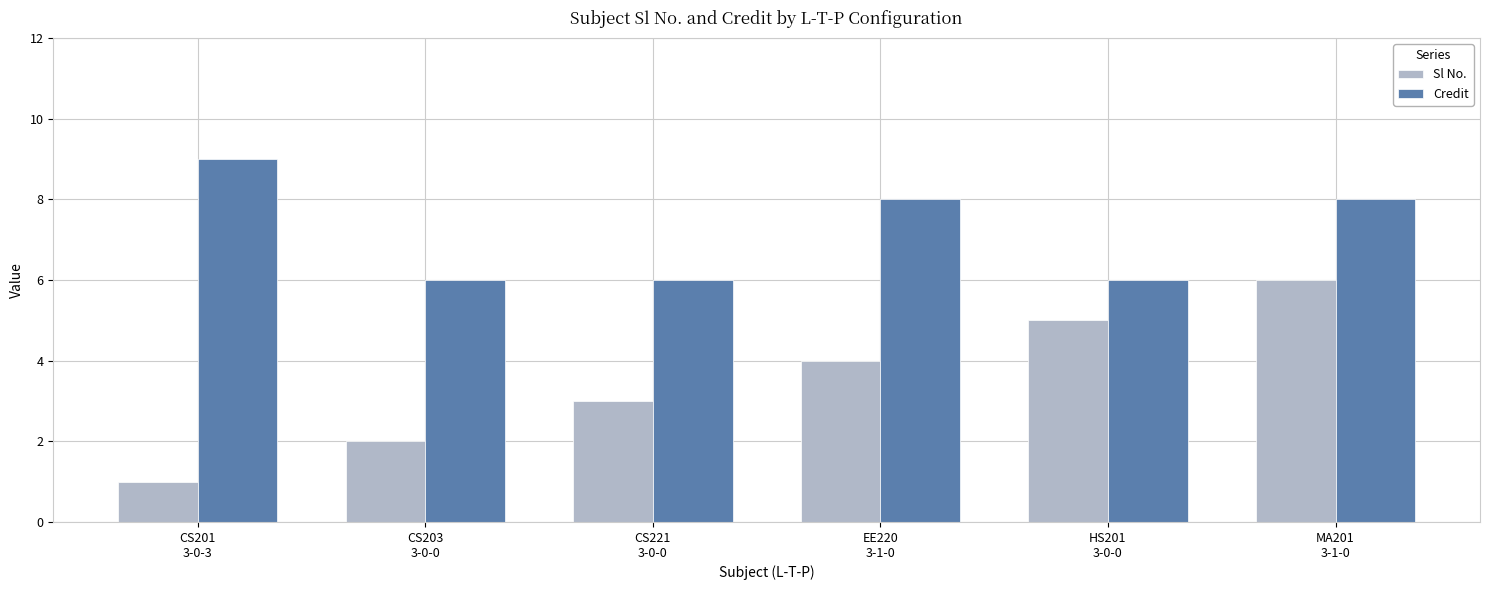

What is the difference between the maximum and minimum values in the Credit series?

3